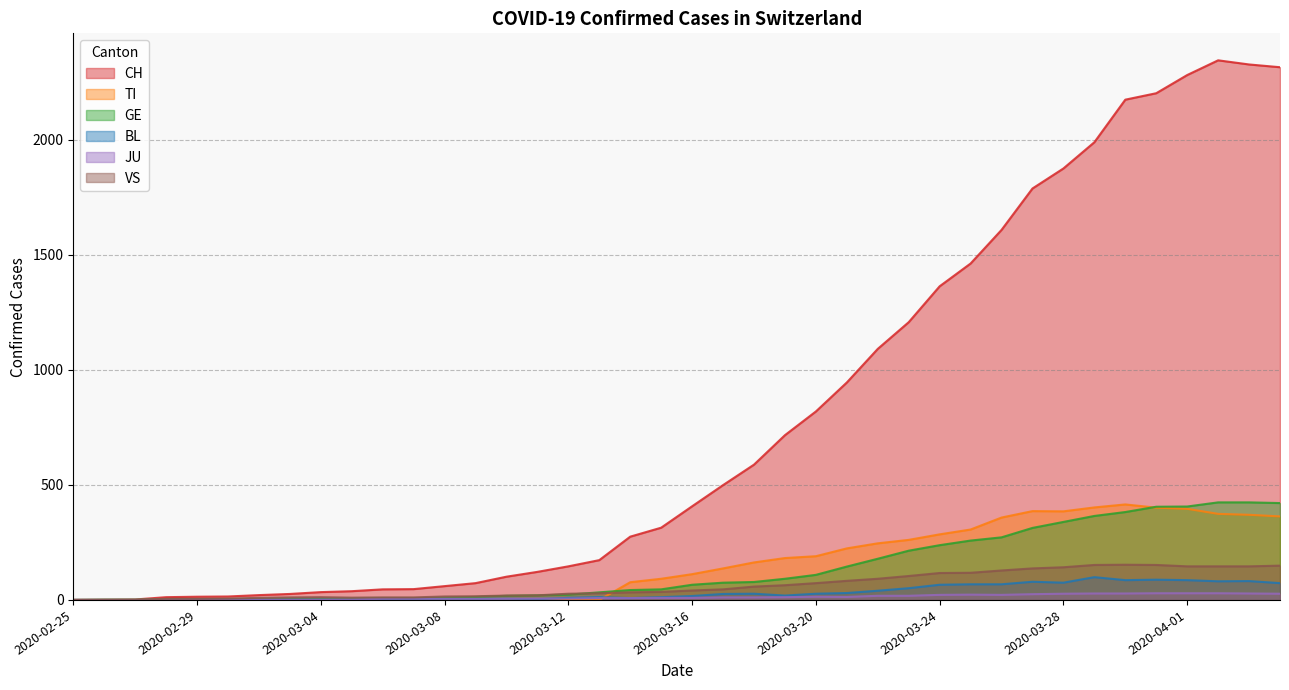

Where is the first local maximum for TI?

2020-03-27